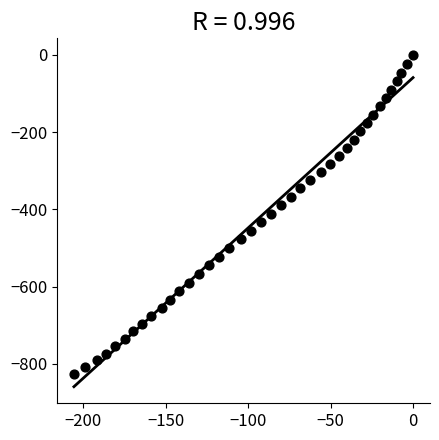

What is the range of X values (max minus min)?

205.8